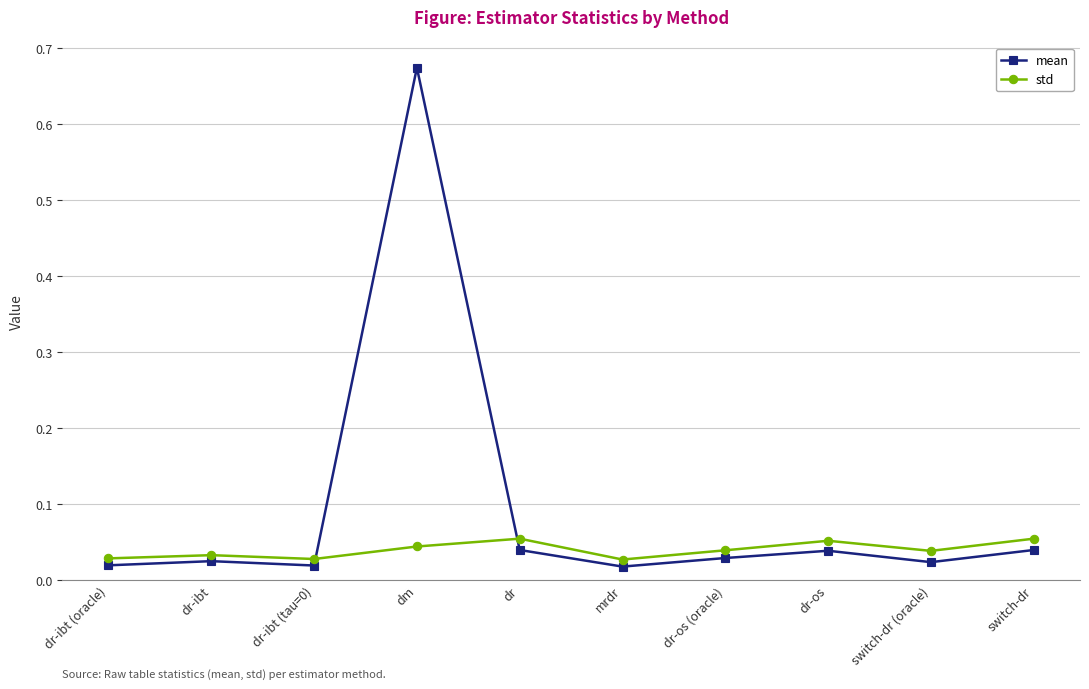

Is the value of std at dr-os (oracle) greater than the value of mean at dr-ibt (oracle)?

Yes